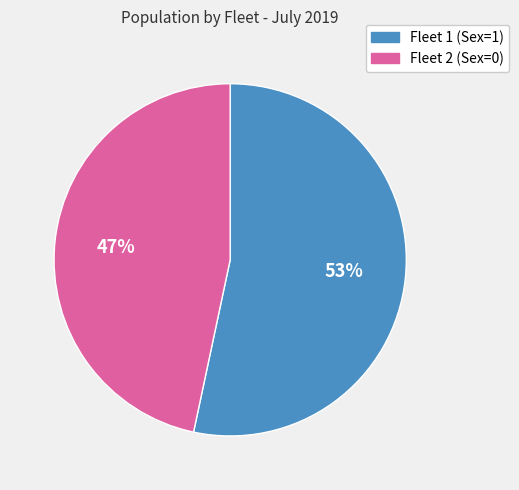

Does any single category account for the majority?

Yes